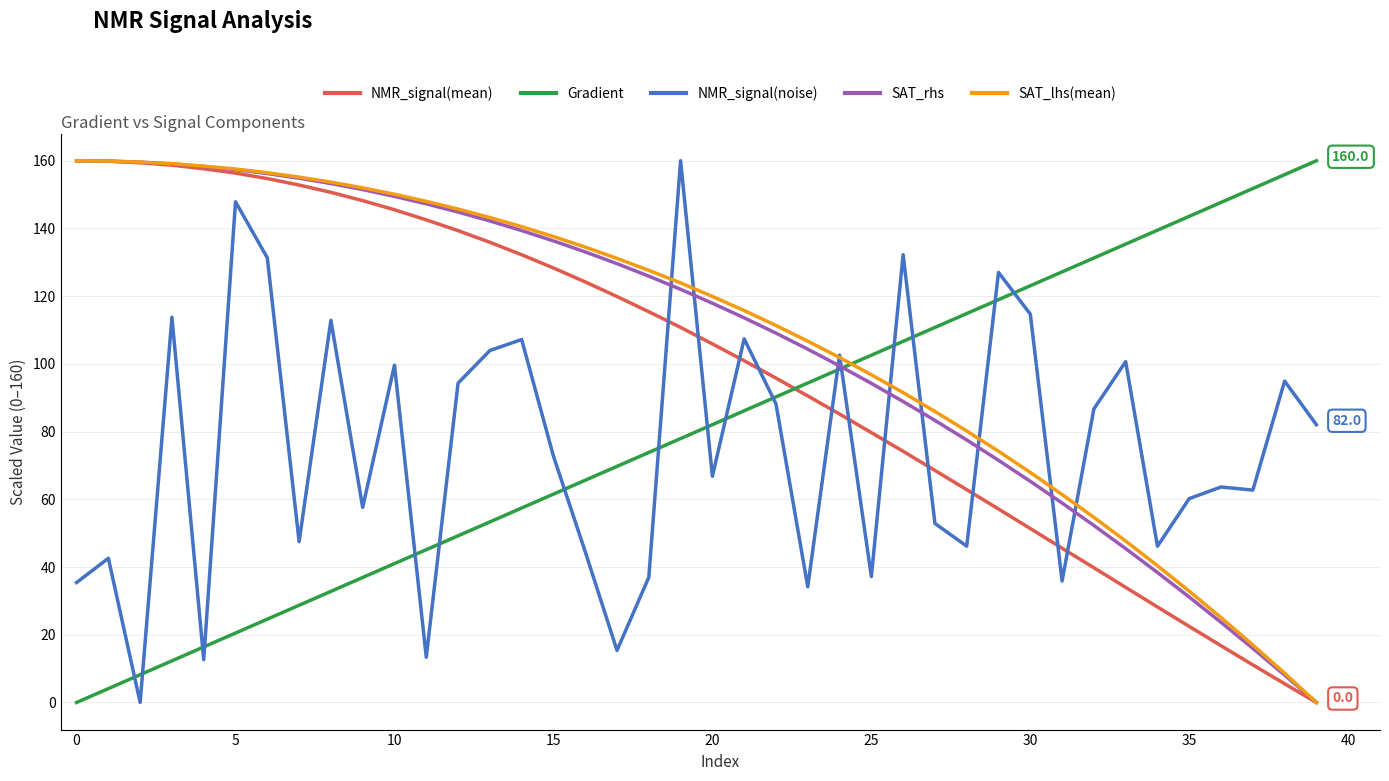

What is the maximum value for SAT_lhs(mean)?

160.0